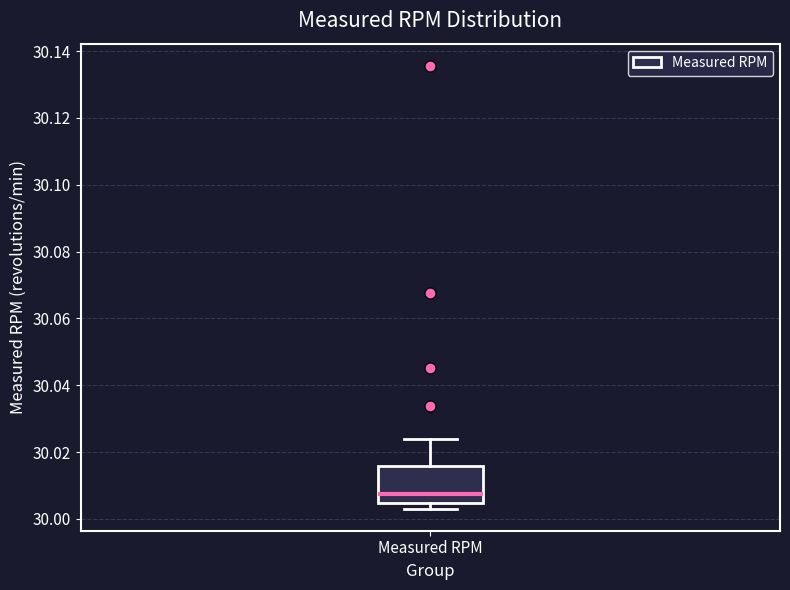

Read this box plot against the y-axis: the position of the median line, the range covered by the box, and the ends of both whiskers. The values are not printed on the chart, so give them approximately, as read against the axis.

median 30.008, box 30.004 to 30.016, whiskers 30.004 (just below the box's lower edge) to 30.024